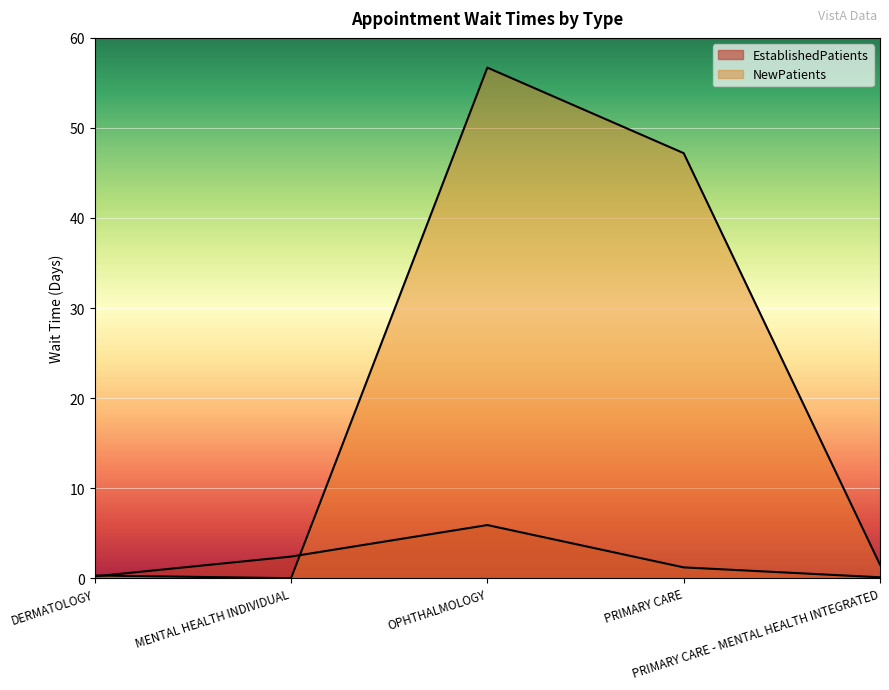

Which series ends up on top after the final intersection of NewPatients and EstablishedPatients?

NewPatients